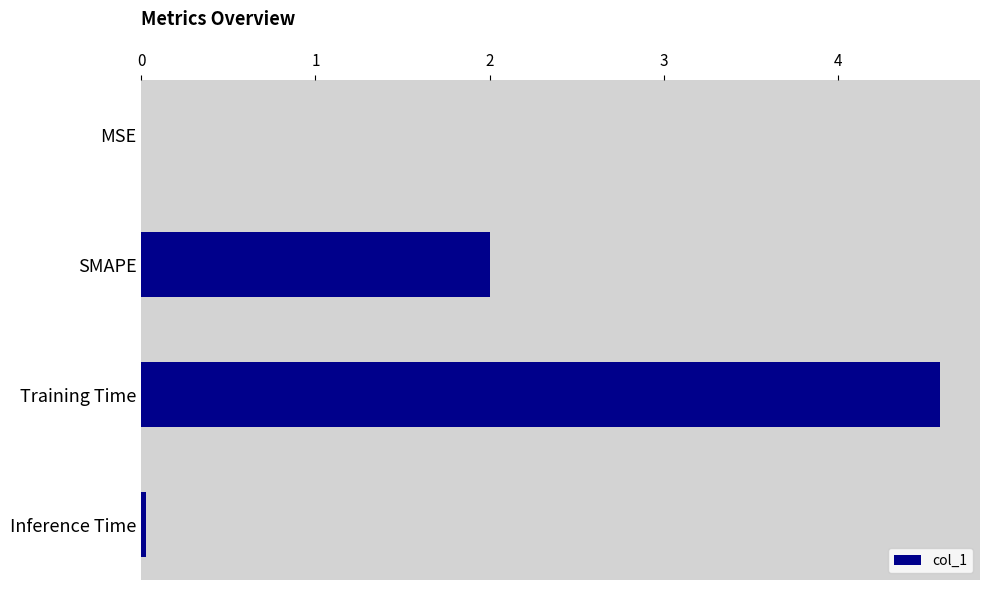

Which has a higher value, Training Time or MSE?

Training Time